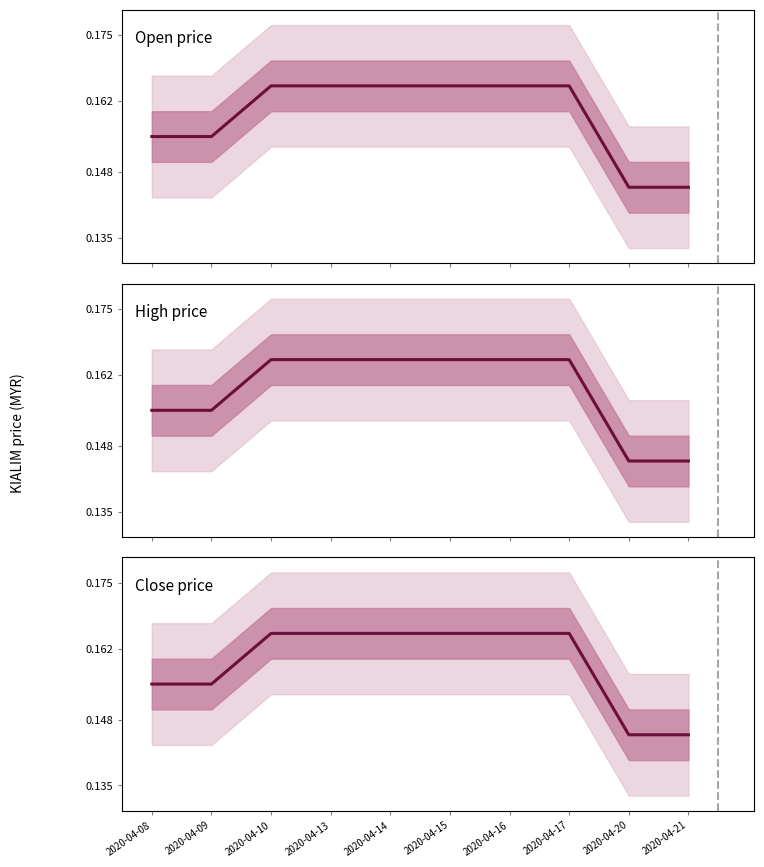

Is it true that close equals 0.2 at 2020-04-17?

True